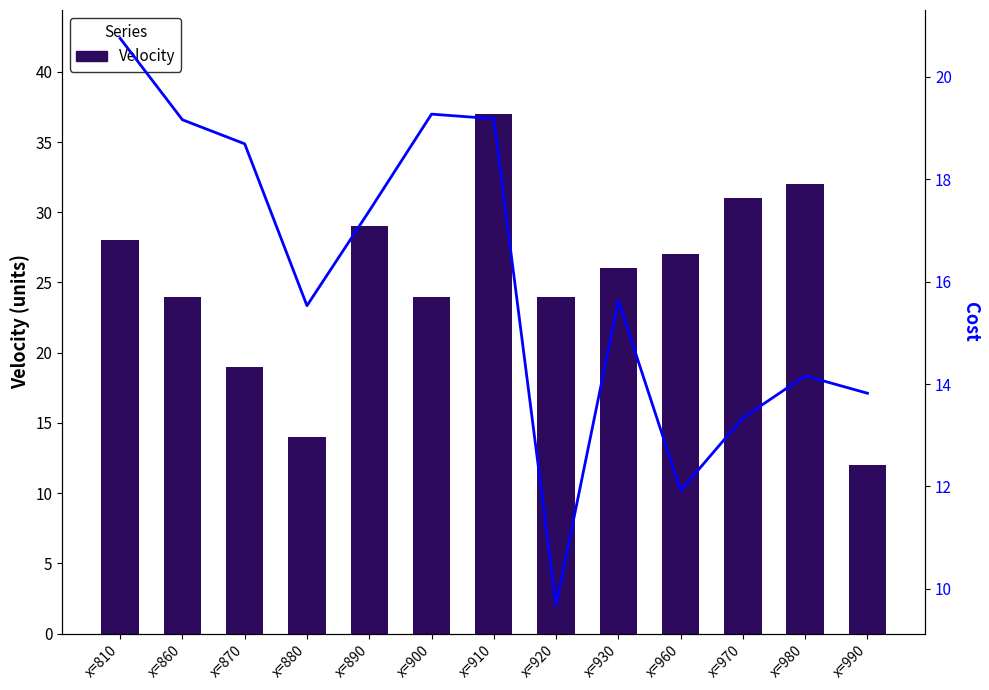

True or false: Velocity has a value of 9.1 at x=980.

False